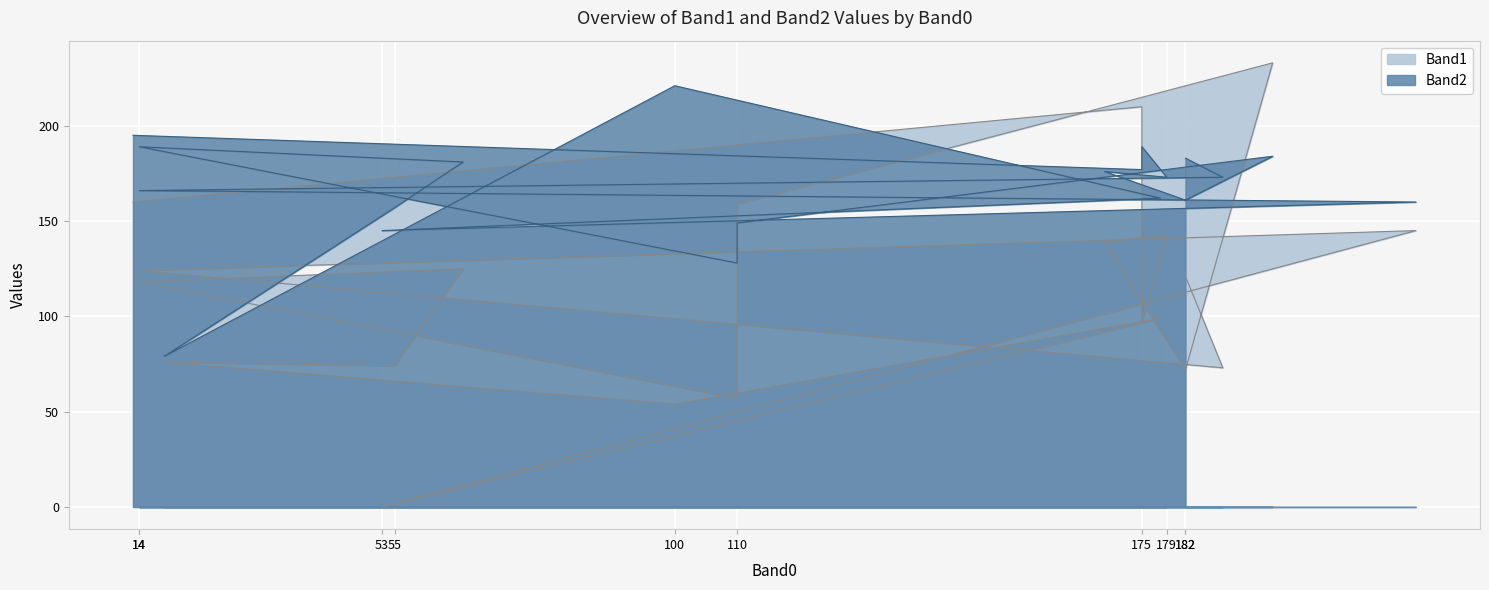

What is the greatest value displayed?

233